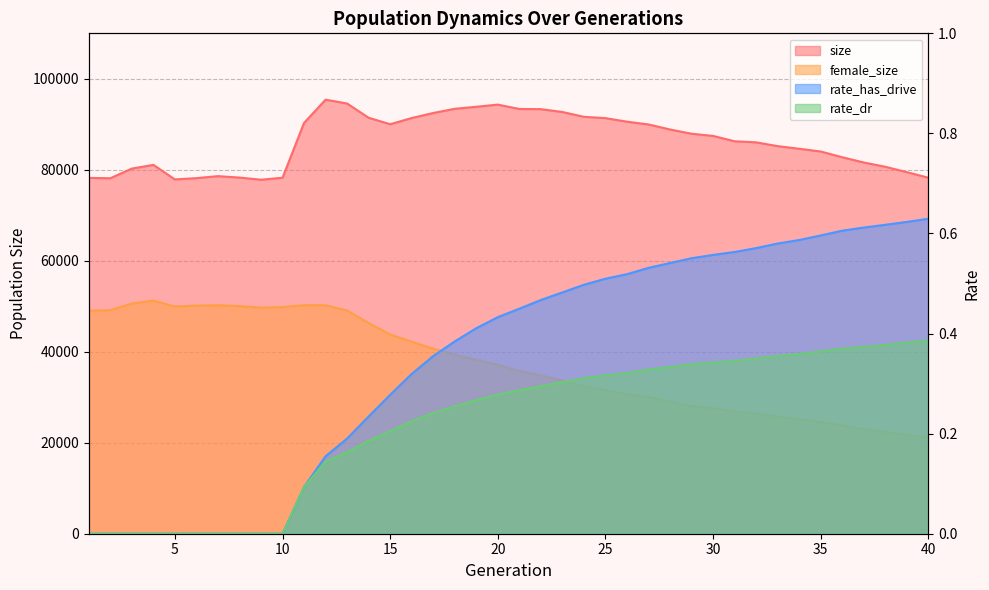

Between 8 and 33, which series saw the biggest shift?

female_size